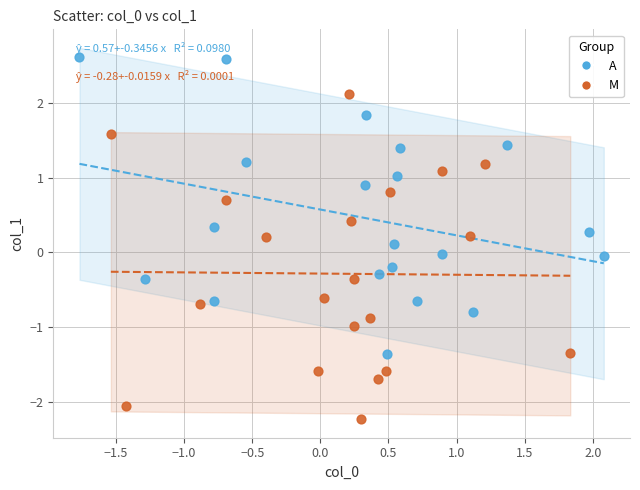

Which series has the largest Y range (max minus min)?

M